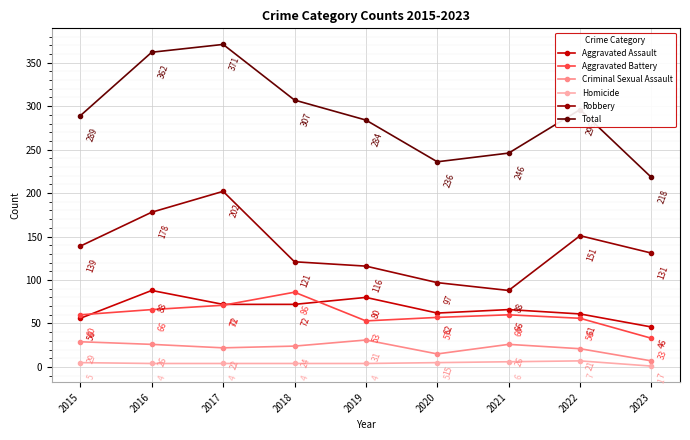

What value does the Robbery series have at 2022, to the nearest 10?

150